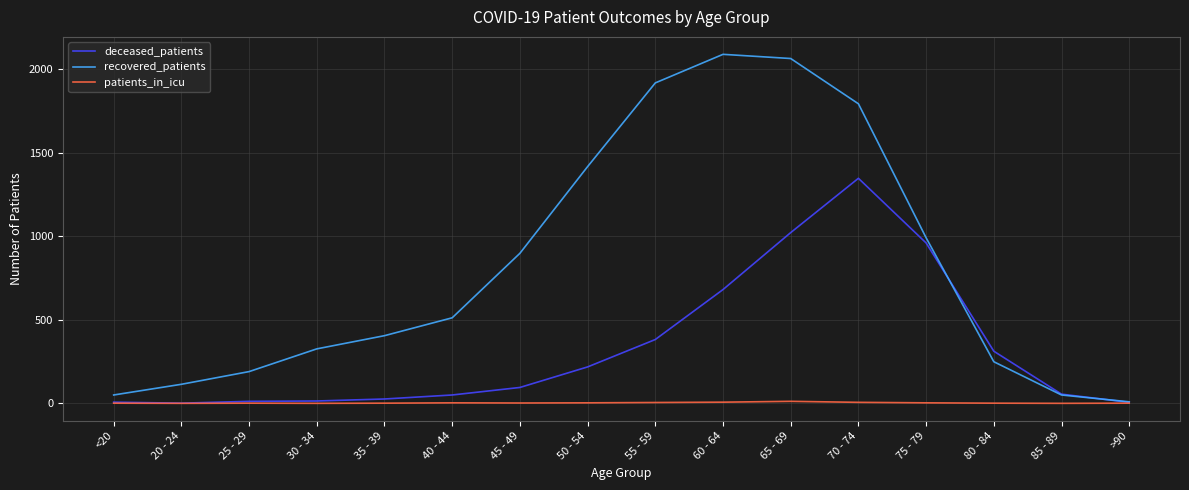

What is the sum of the deceased_patients values at 60 - 64 and 80 - 84?

993